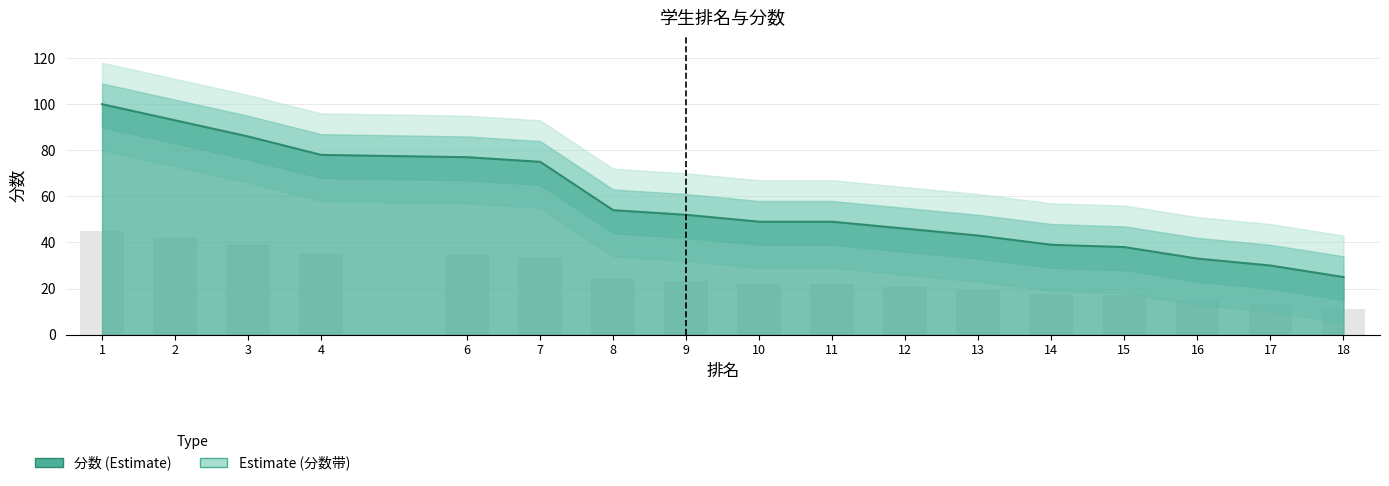

At which label is the value closest to 28?

8